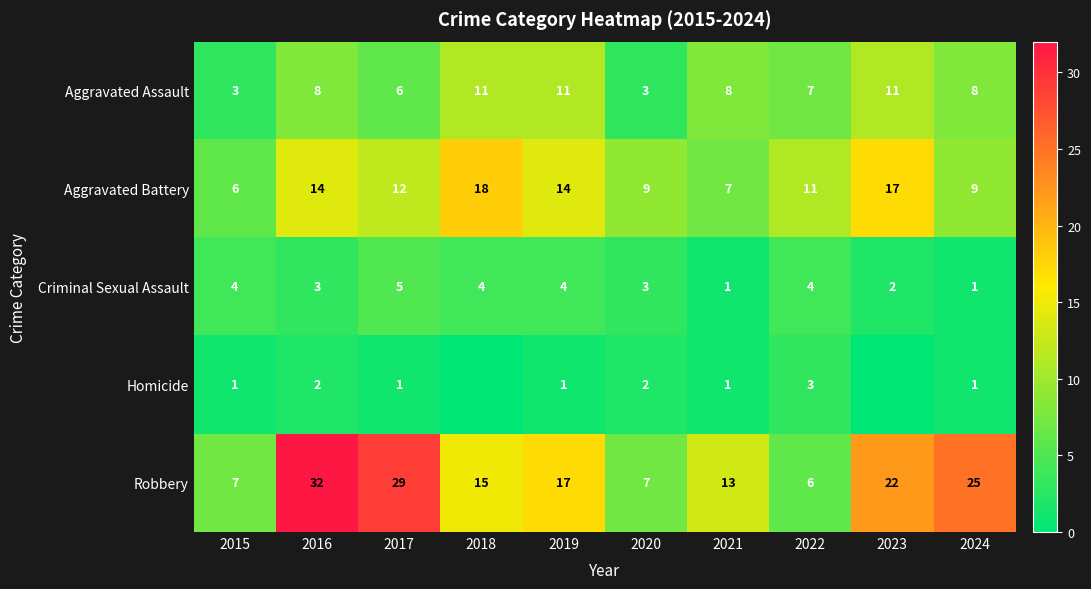

What is the difference between the maximum and minimum values in the Aggravated Battery series?

12